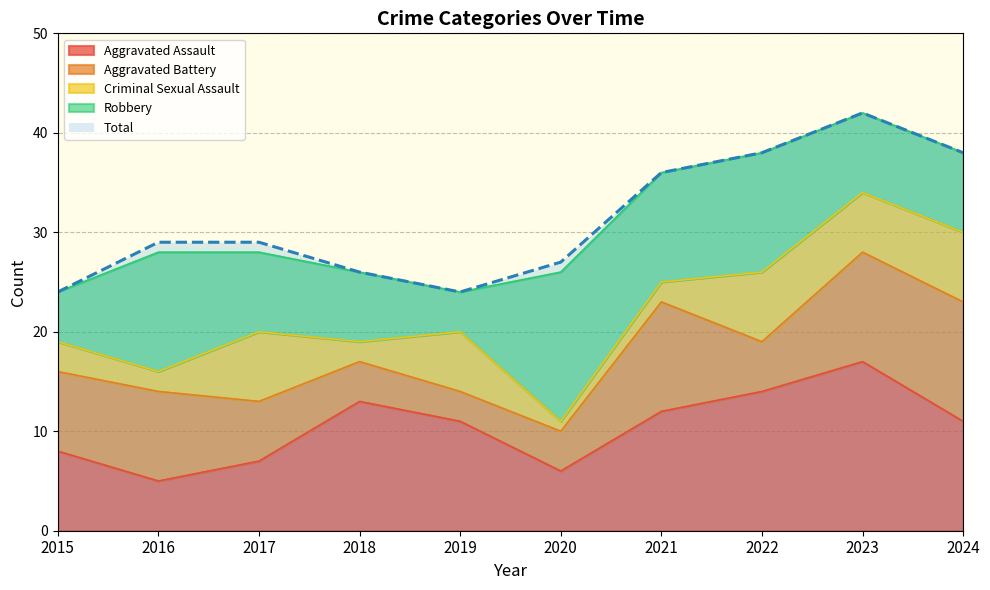

At which category is the sum across all series the highest?

2023